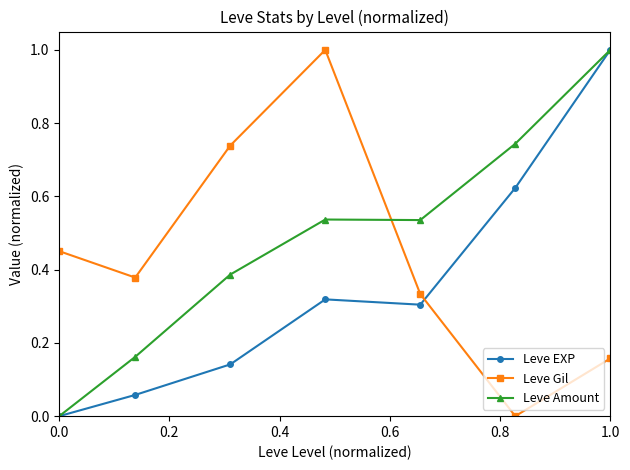

How many times do Leve Gil and Leve Amount cross each other?

1